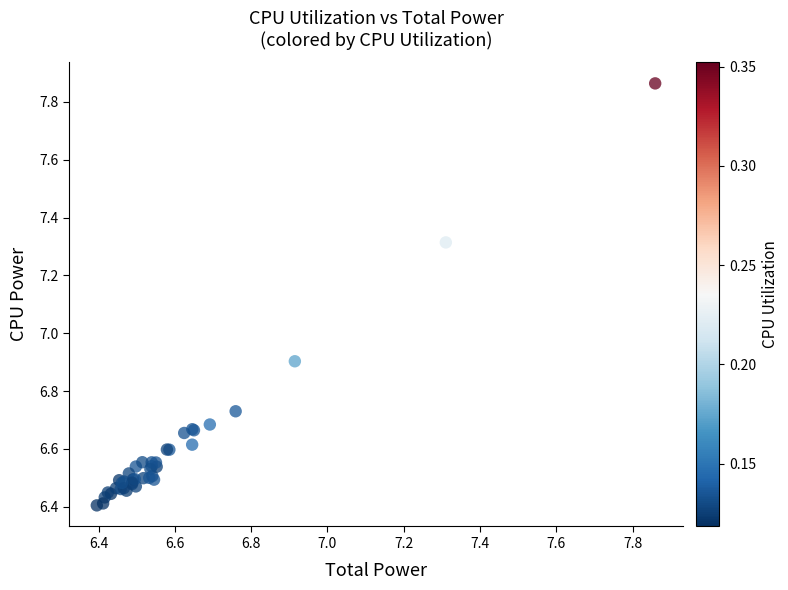

What Y value in the scatter plot is closest to 7?

6.9